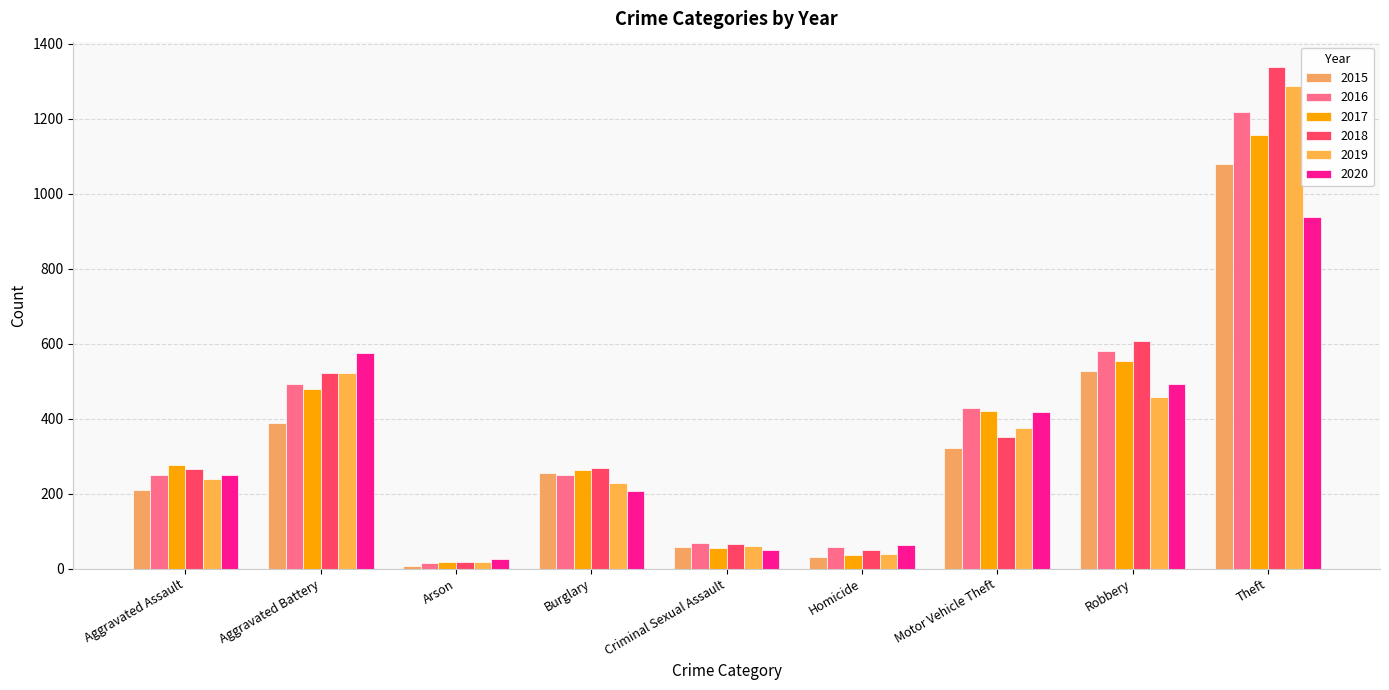

The 2020 series shows 717 at Motor Vehicle Theft. True or false?

False